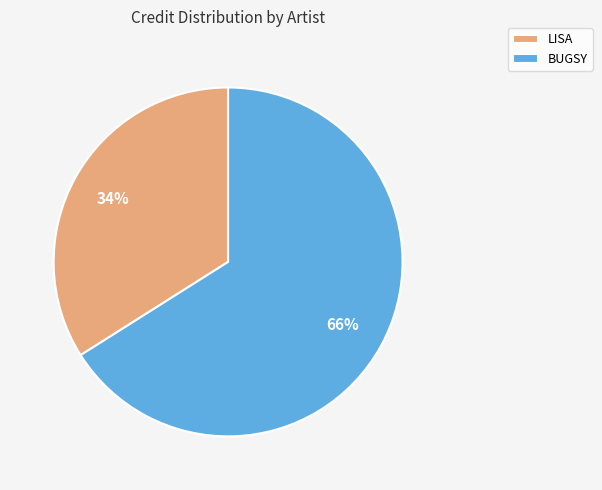

How many slices are in this pie chart?

2